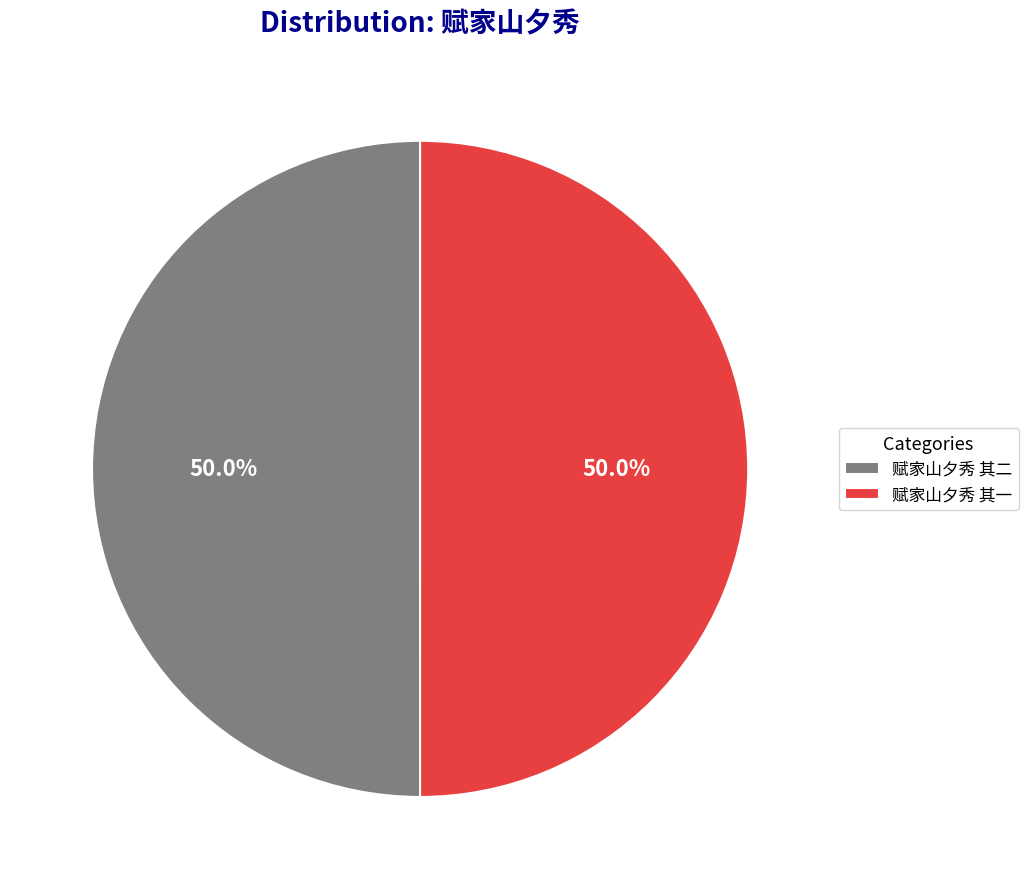

What is the ratio of the value at 赋家山夕秀 其二 to the value at 赋家山夕秀 其一?

1.0